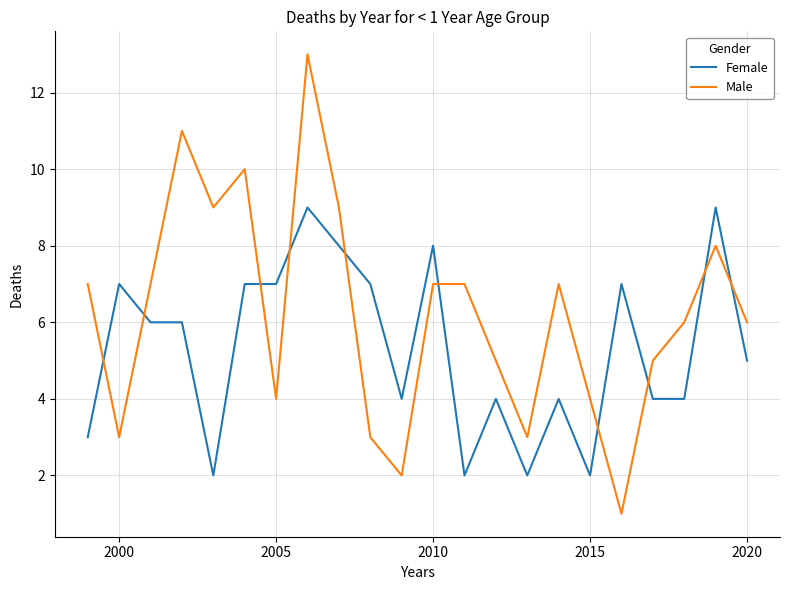

What is the maximum value shown in the chart?

13